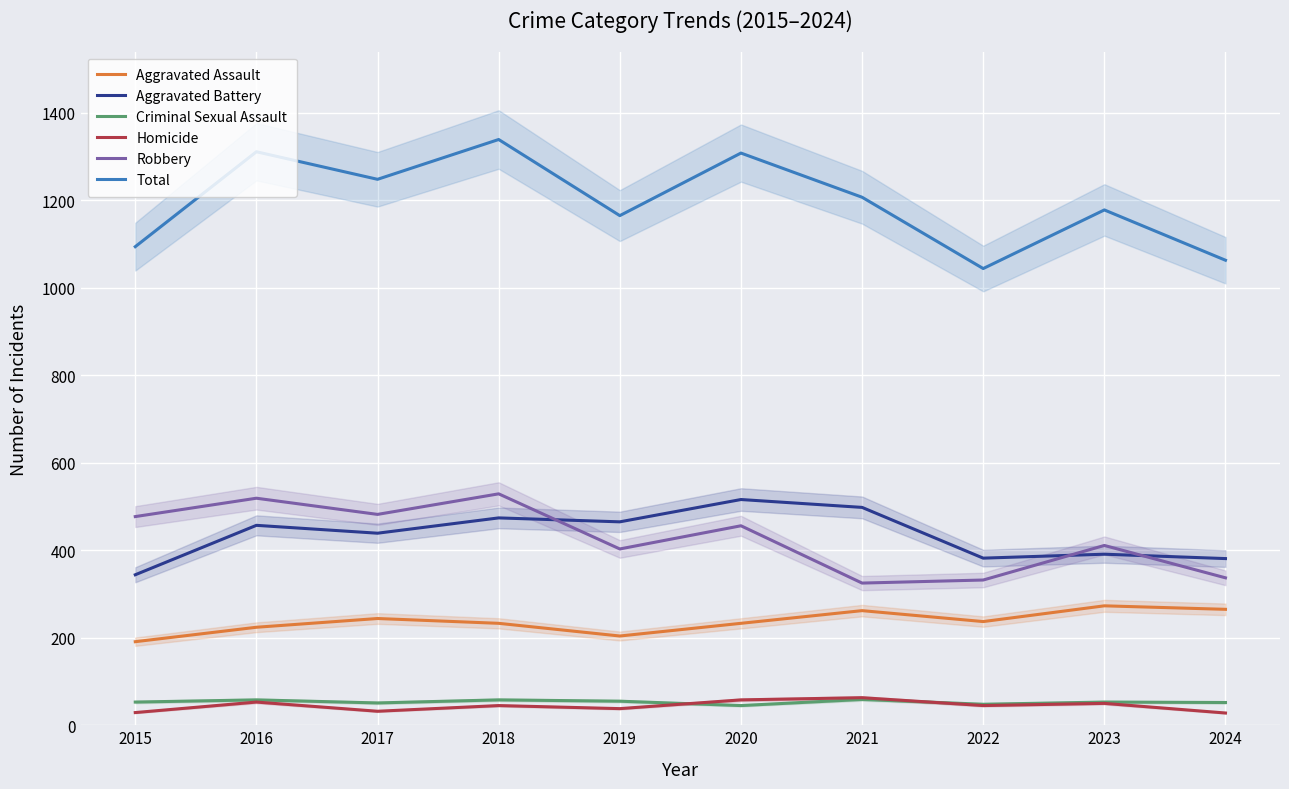

True or false: Total and Homicide cross at least once.

False